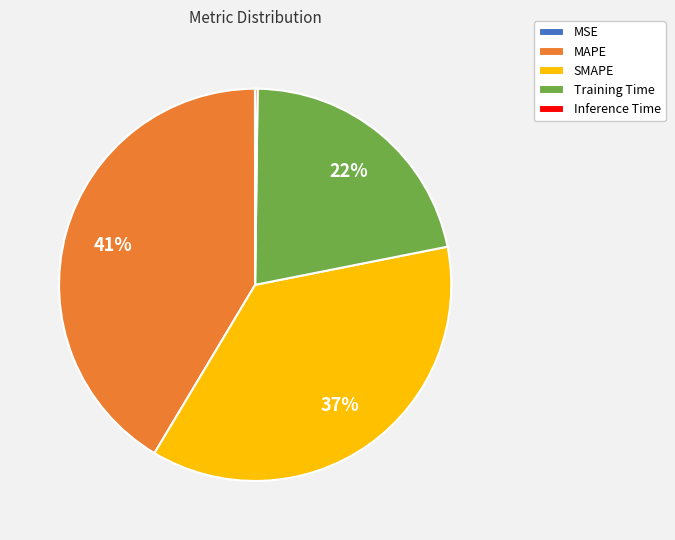

To the nearest percent, what percentage of the pie is Training Time?

22%